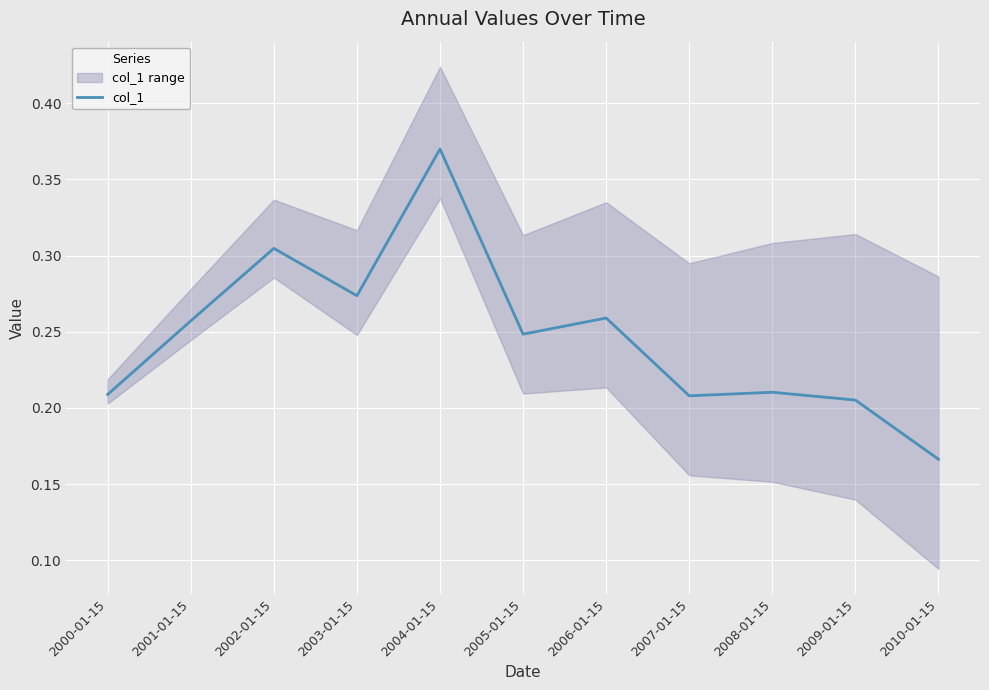

Rank the categories by value from highest to lowest.

2004-01-15, 2002-01-15, 2003-01-15, 2006-01-15, 2001-01-15, 2005-01-15, 2008-01-15, 2000-01-15, 2007-01-15, 2009-01-15, 2010-01-15